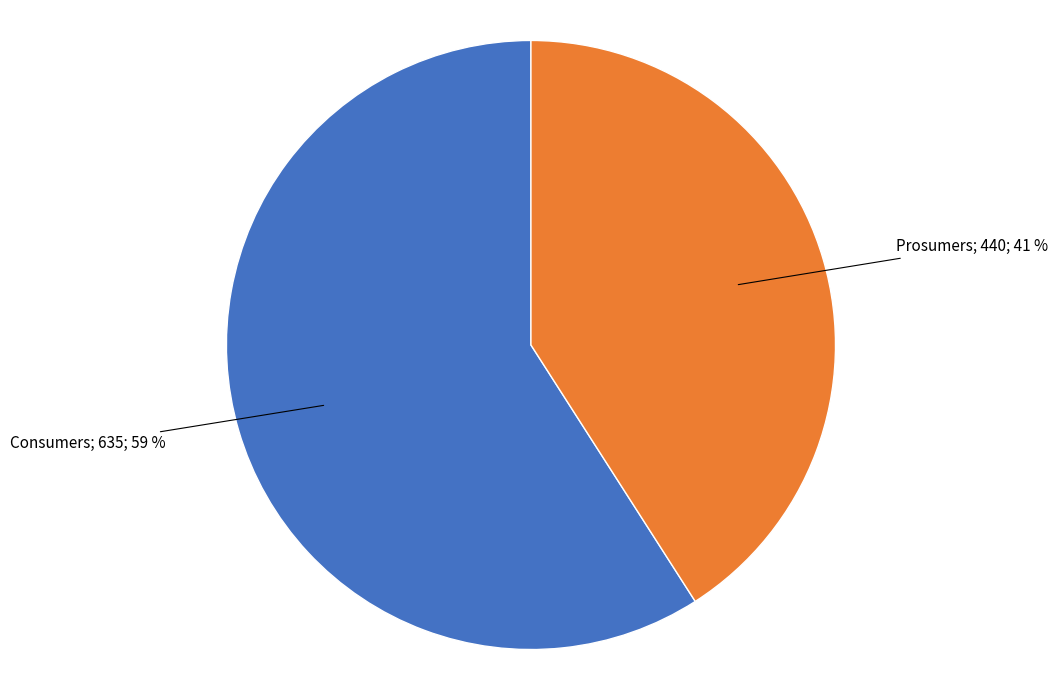

To the nearest percent, what is the average slice percentage?

50%